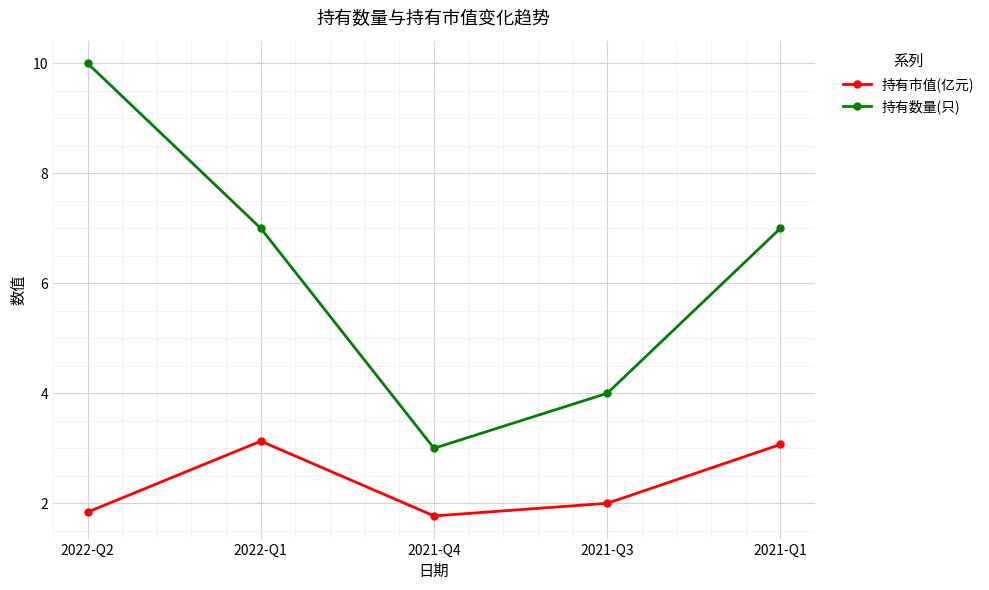

Between 2022-Q2 and 2021-Q1, which series saw the biggest shift?

持有数量(只)